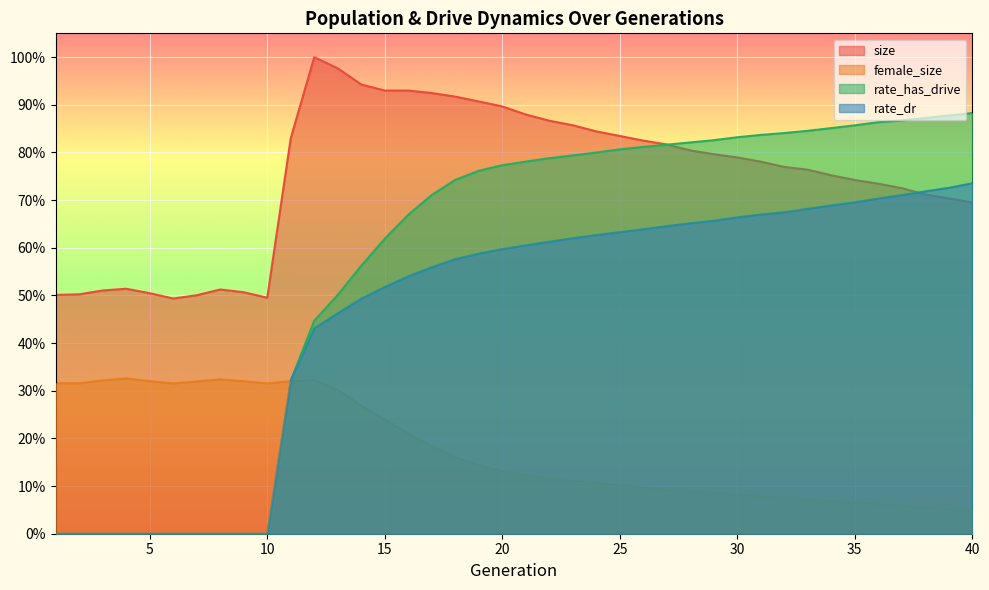

True or false: rate_has_drive and rate_dr cross at least once.

False